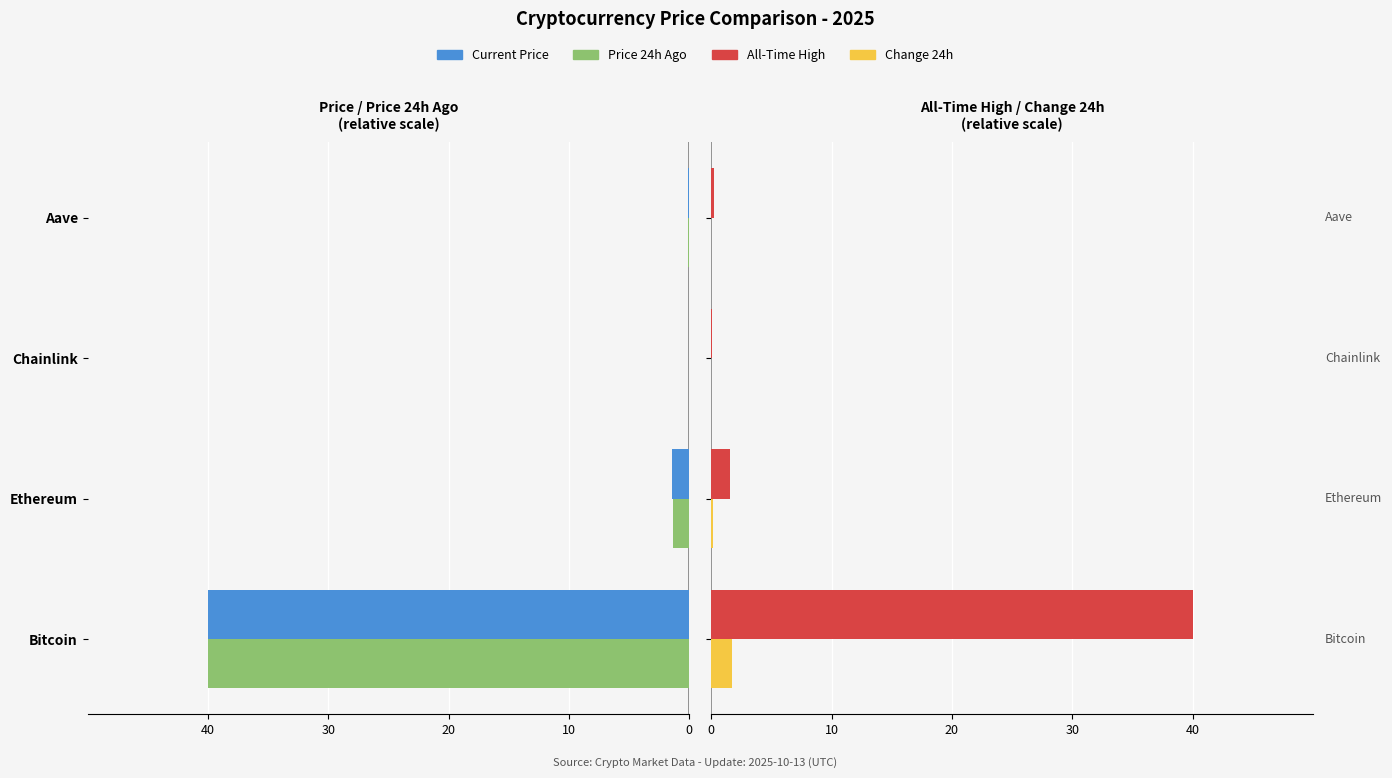

How many data points does each series have?

4